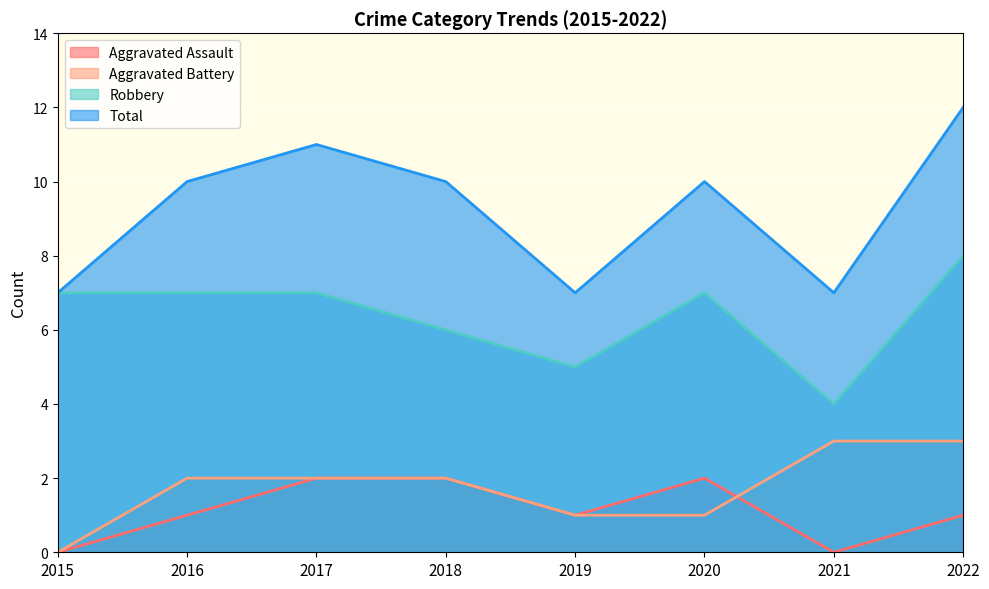

What is the difference between the maximum and minimum values in the Aggravated Assault series?

2